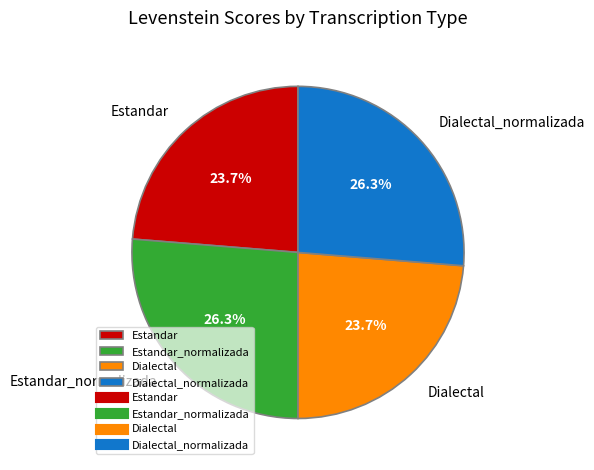

To the nearest percent, what is the combined percentage of Dialectal and Dialectal_normalizada?

50%